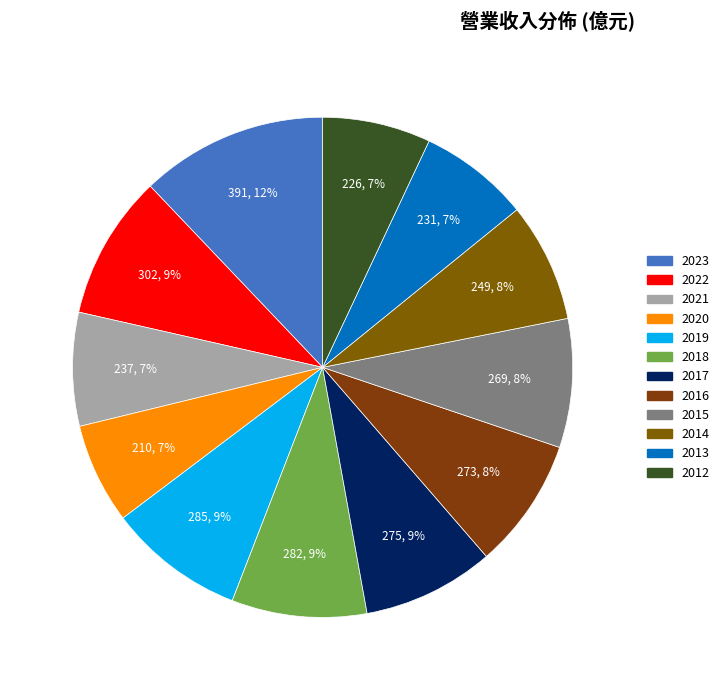

Is 2013 the majority of the pie?

No